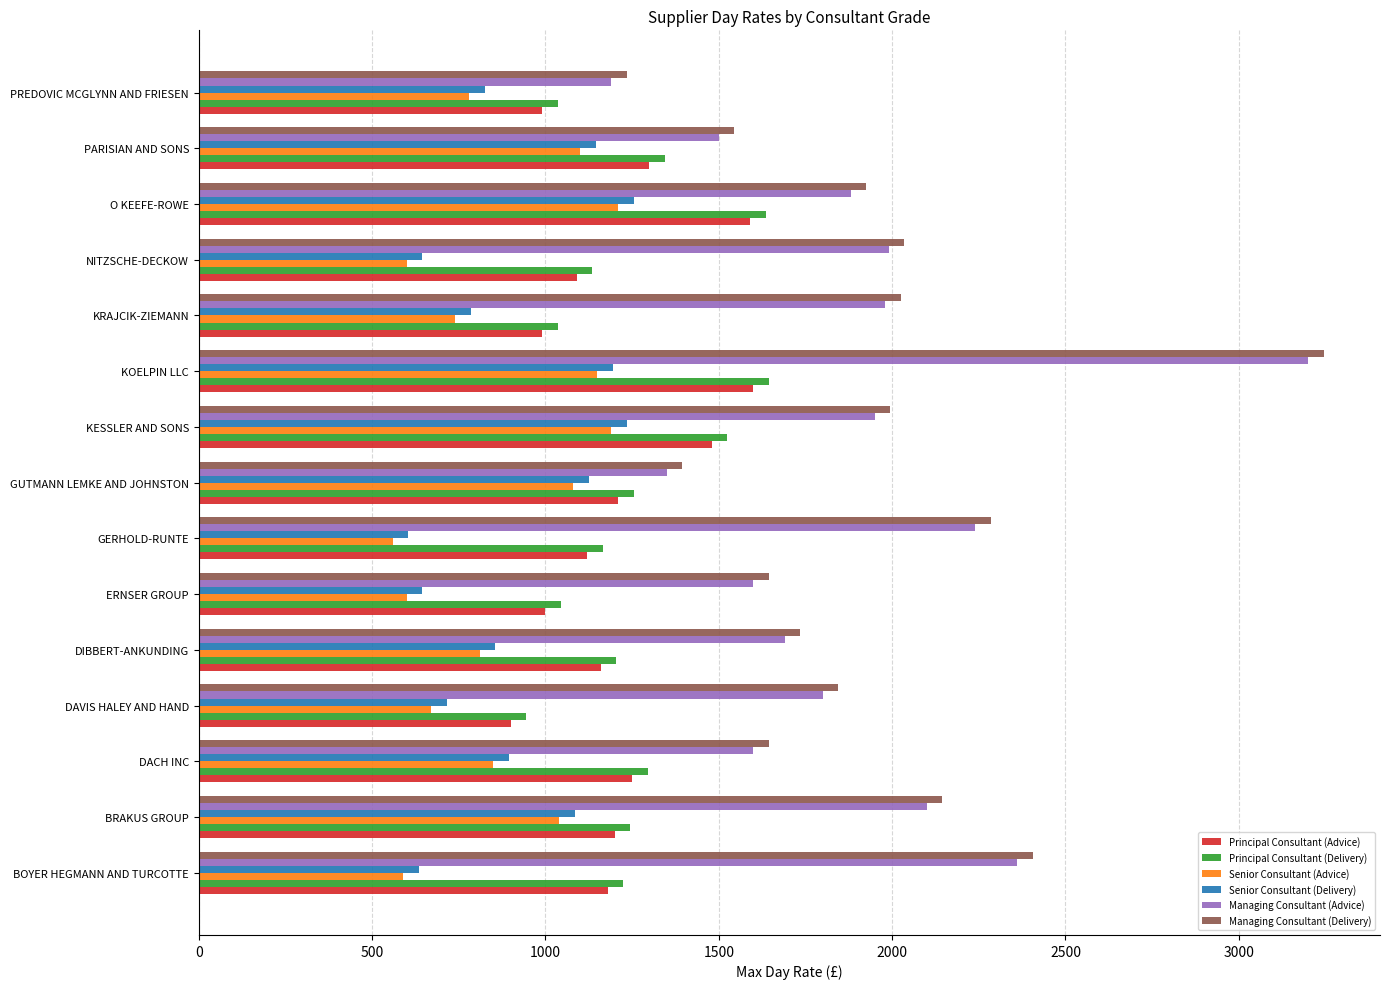

What is the difference between the maximum and minimum values in the Principal Consultant (Advice) series?

700